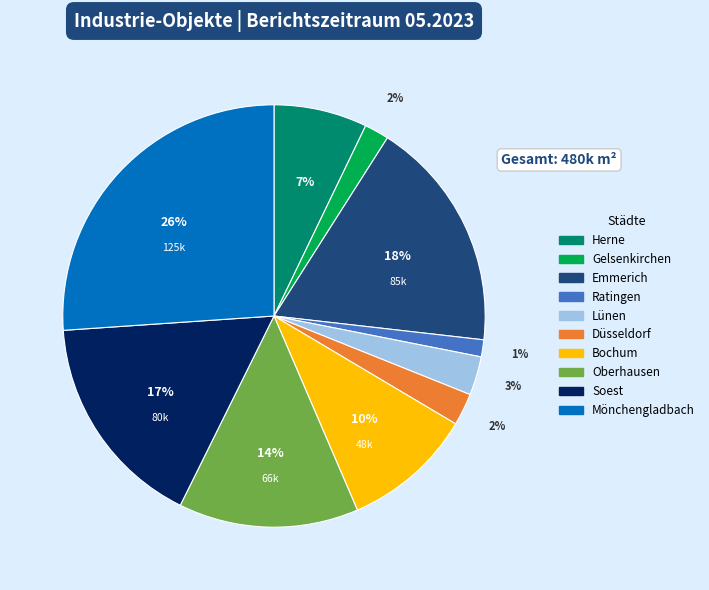

To the nearest percent, what is the combined percentage of Emmerich and Mönchengladbach?

44%